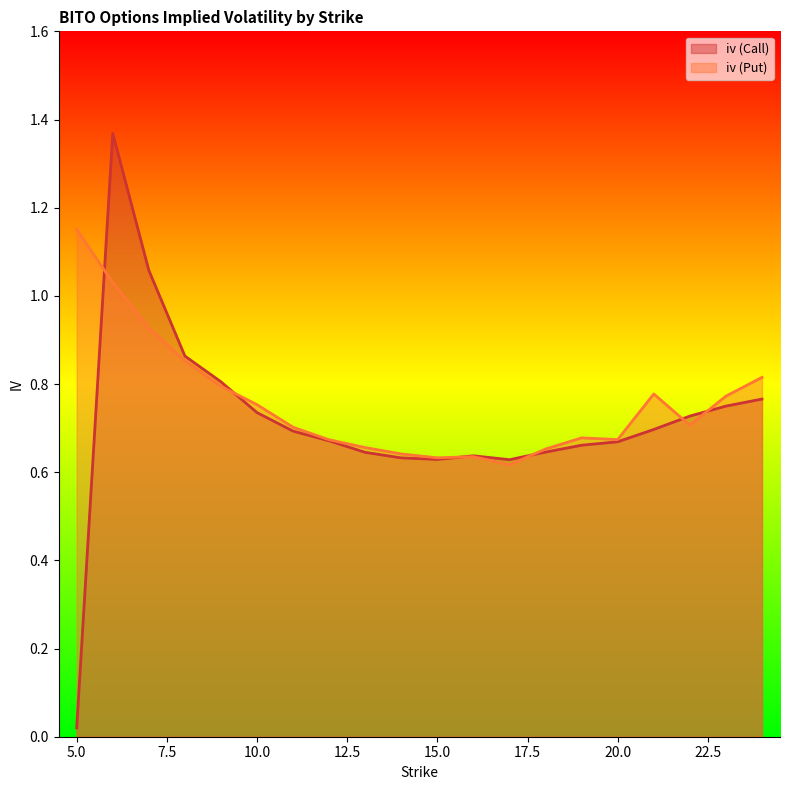

Between 16 and 5, which is larger?

16